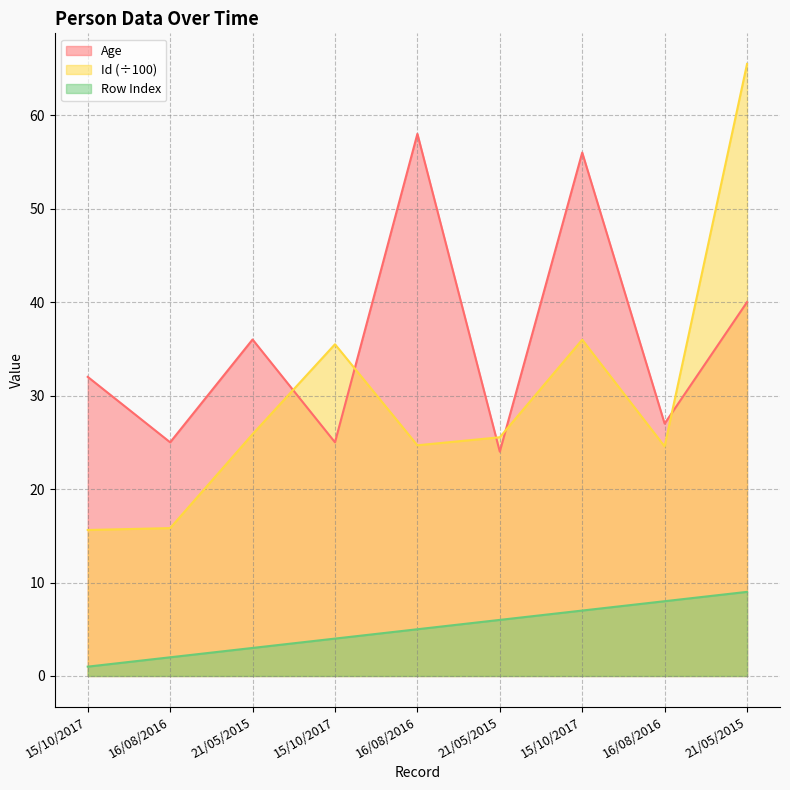

At 21/05/2015, list the series in order from largest to smallest.

Age, Id (÷100), Row Index